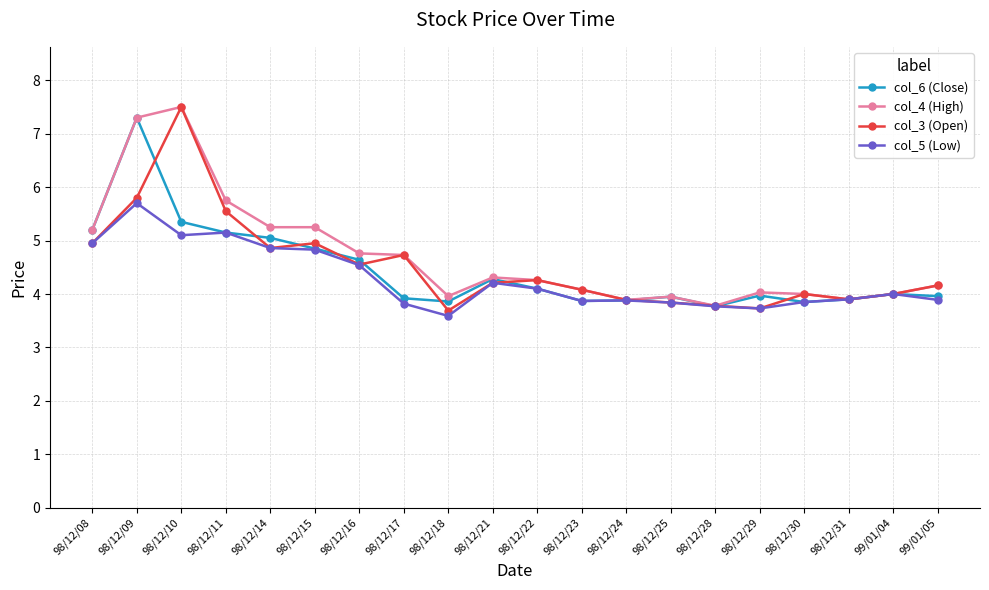

What is the minimum value for col_3 (Open)?

3.7